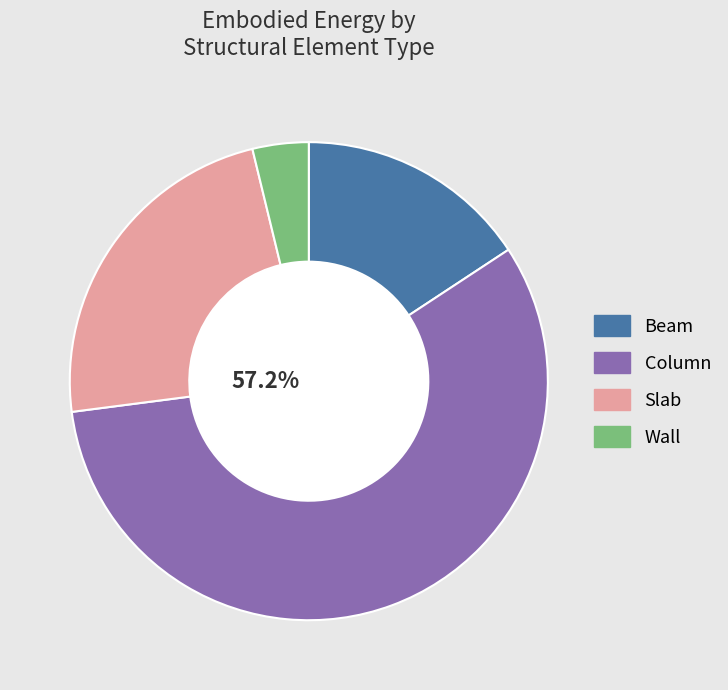

Between Beam and Slab, which is larger?

Slab